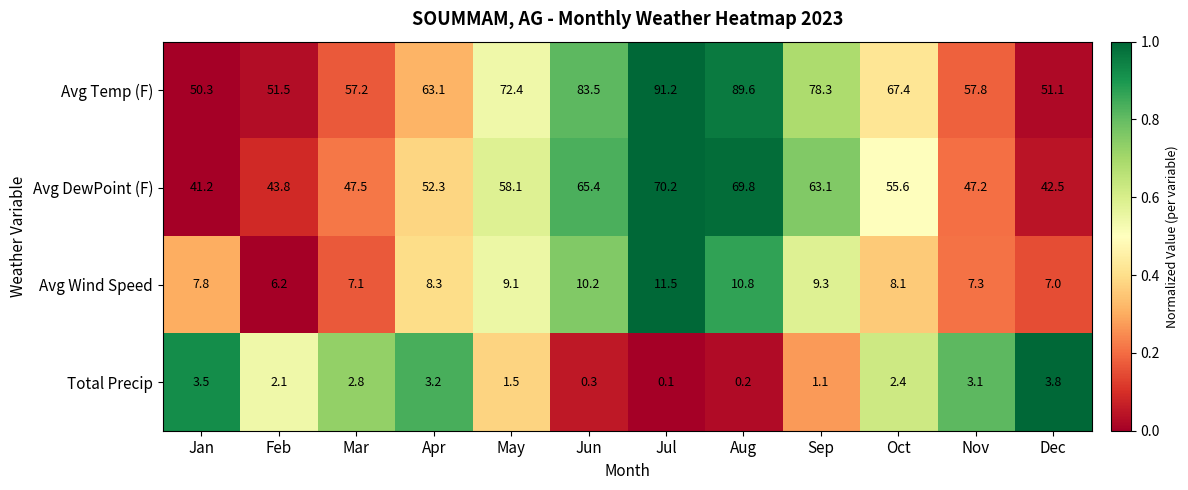

The Total Precip series shows 1.5 at May. True or false?

True